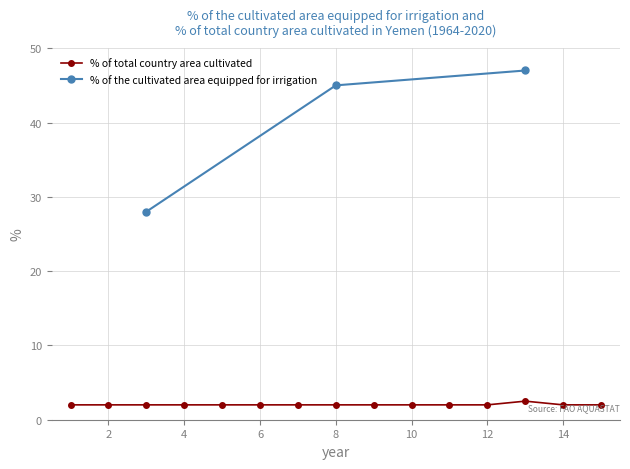

What is the minimum value shown in the chart?

2.0